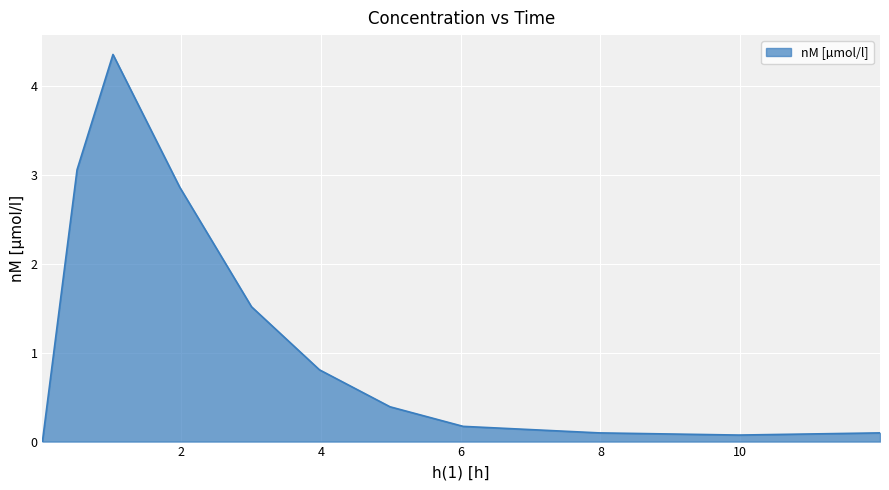

What is the average value?

1.2